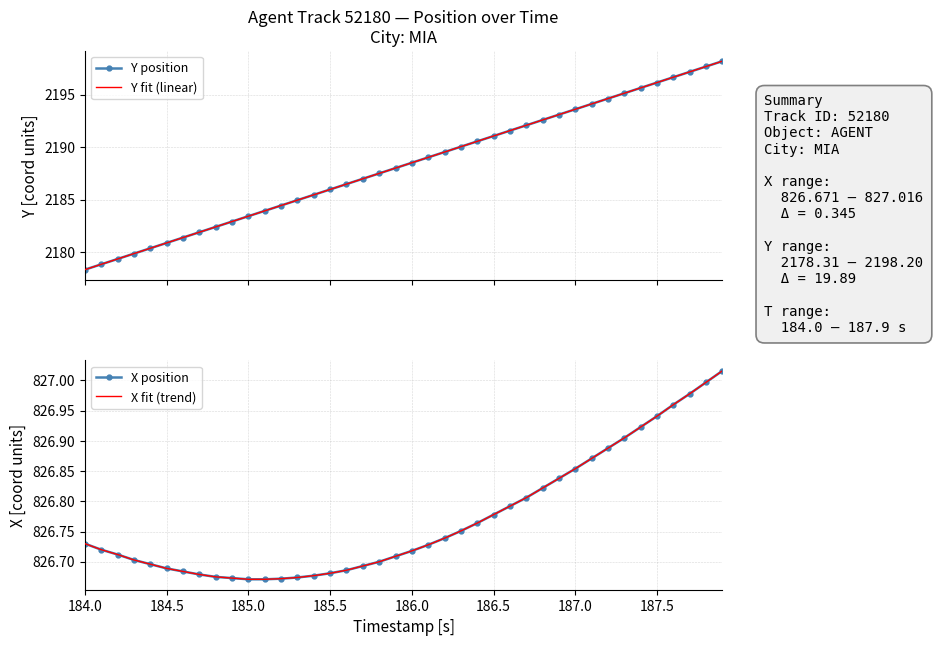

Where does the Y fit (linear) series first go above 2188?

186.0